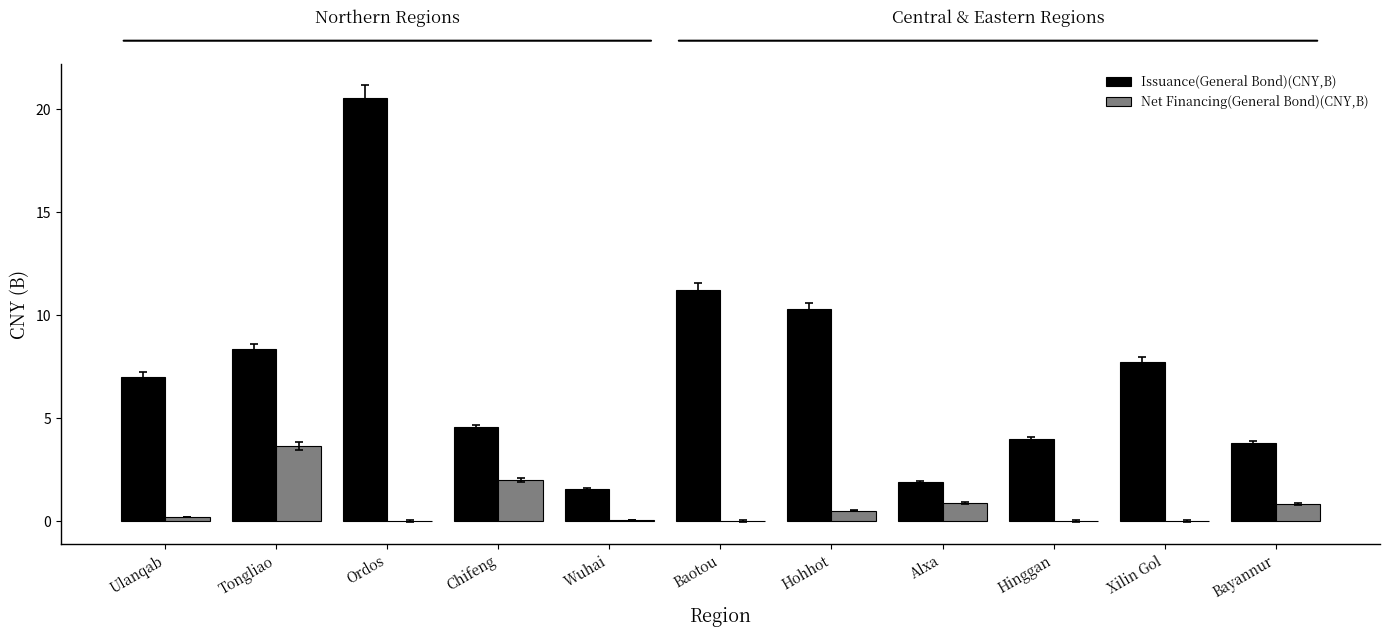

Which series changed the most between Baotou and Xilin Gol?

Issuance(General Bond)(CNY,B)